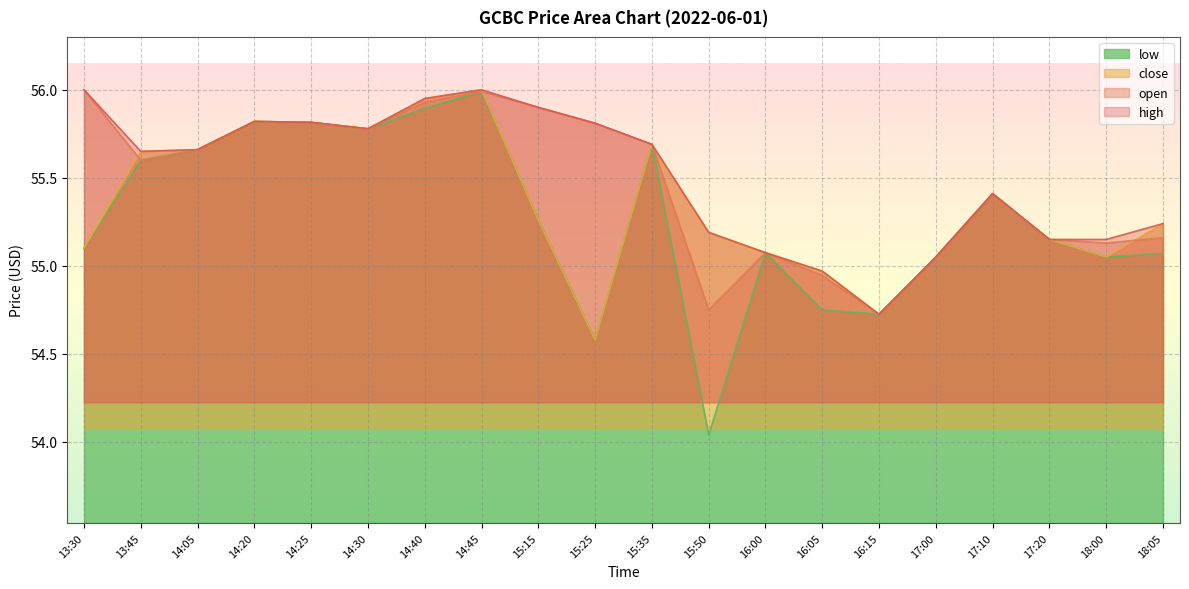

Reading left to right, list all the values displayed in this chart.

high: 13:30=56.0	13:45=55.6	14:05=55.7	14:20=55.8	14:25=55.8	14:30=55.8	14:40=56.0	14:45=56.0	15:15=55.9	15:25=55.8	15:35=55.7	15:50=55.2	16:00=55.1	16:05=55.0	16:15=54.7	17:00=55.0	17:10=55.4	17:20=55.1	18:00=55.1	18:05=55.2
open: 13:30=56.0	13:45=55.6	14:05=55.7	14:20=55.8	14:25=55.8	14:30=55.8	14:40=55.9	14:45=56.0	15:15=55.9	15:25=55.8	15:35=55.7	15:50=54.8	16:00=55.1	16:05=54.9	16:15=54.7	17:00=55.0	17:10=55.4	17:20=55.1	18:00=55.1	18:05=55.2
close: 13:30=55.1	13:45=55.6	14:05=55.7	14:20=55.8	14:25=55.8	14:30=55.8	14:40=56.0	14:45=56.0	15:15=55.3	15:25=54.6	15:35=55.7	15:50=55.2	16:00=55.1	16:05=55.0	16:15=54.7	17:00=55.0	17:10=55.4	17:20=55.1	18:00=55.0	18:05=55.2
low: 13:30=55.1	13:45=55.6	14:05=55.7	14:20=55.8	14:25=55.8	14:30=55.8	14:40=55.9	14:45=56.0	15:15=55.3	15:25=54.6	15:35=55.7	15:50=54.0	16:00=55.1	16:05=54.8	16:15=54.7	17:00=55.0	17:10=55.4	17:20=55.1	18:00=55.0	18:05=55.1